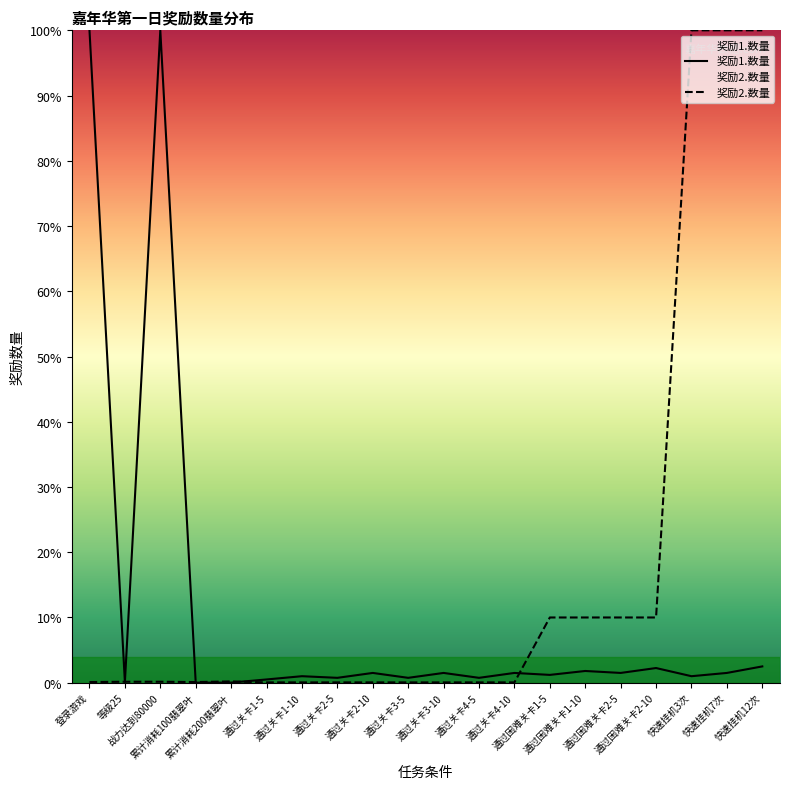

True or false: 奖励1.数量 has more than 2 interior local peaks.

True